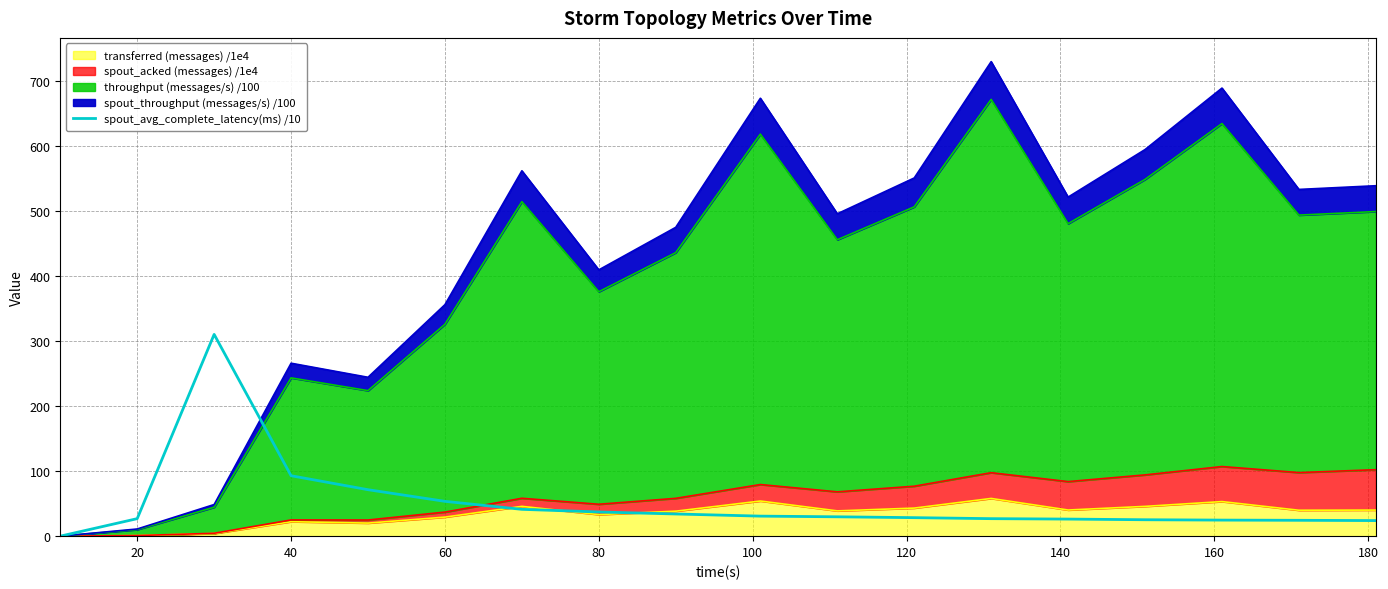

True or false: the data has more than 0 interior local peaks.

True